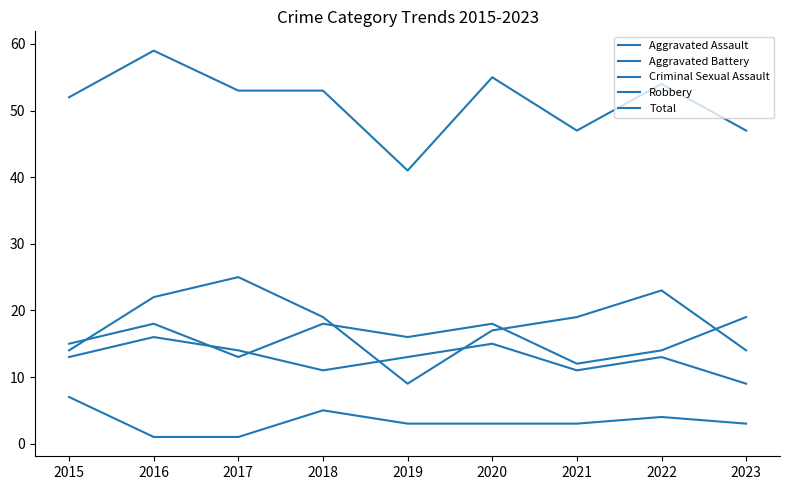

How many lines are shown in the chart?

5